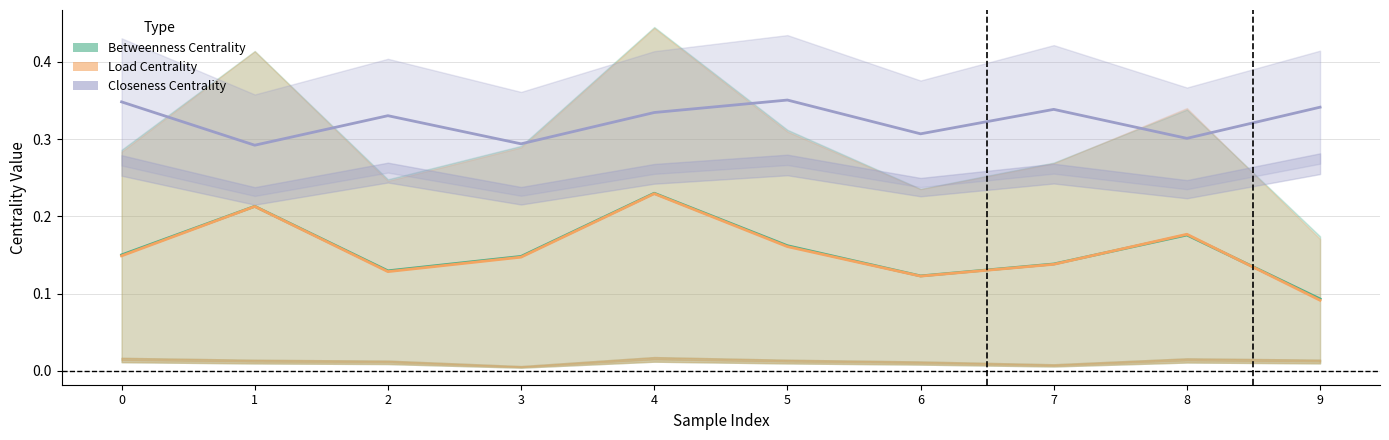

What is the total value across all series at 2?

0.6